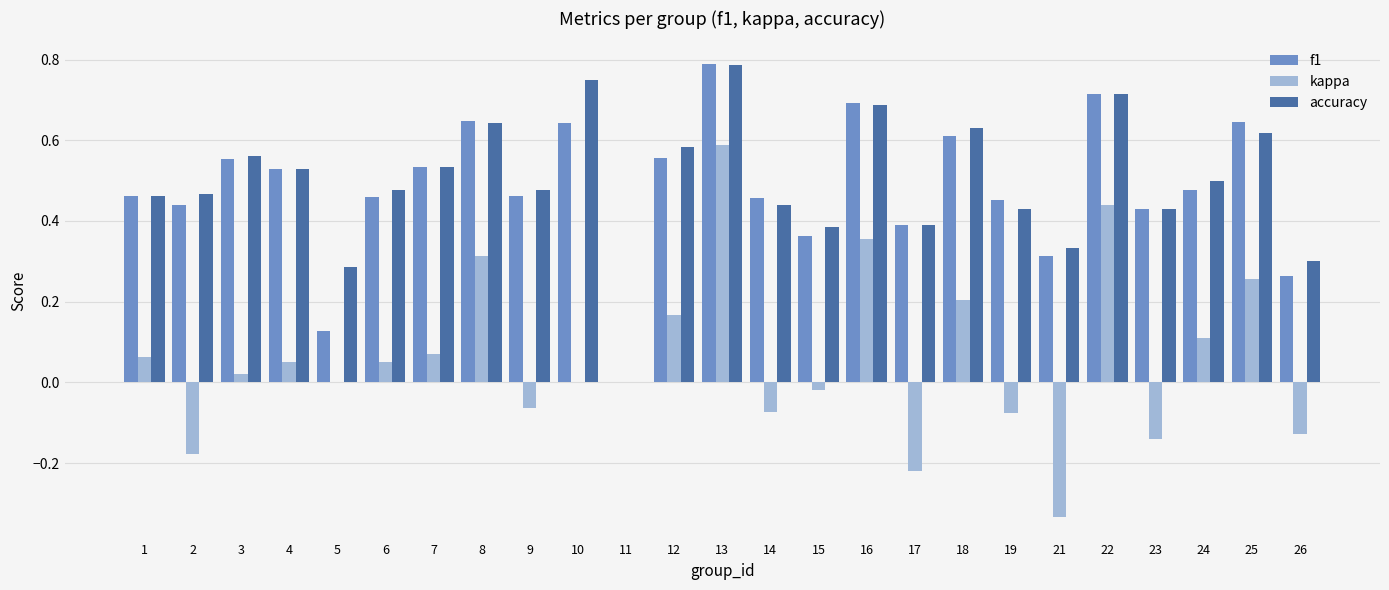

How many distinct data groups are displayed?

3